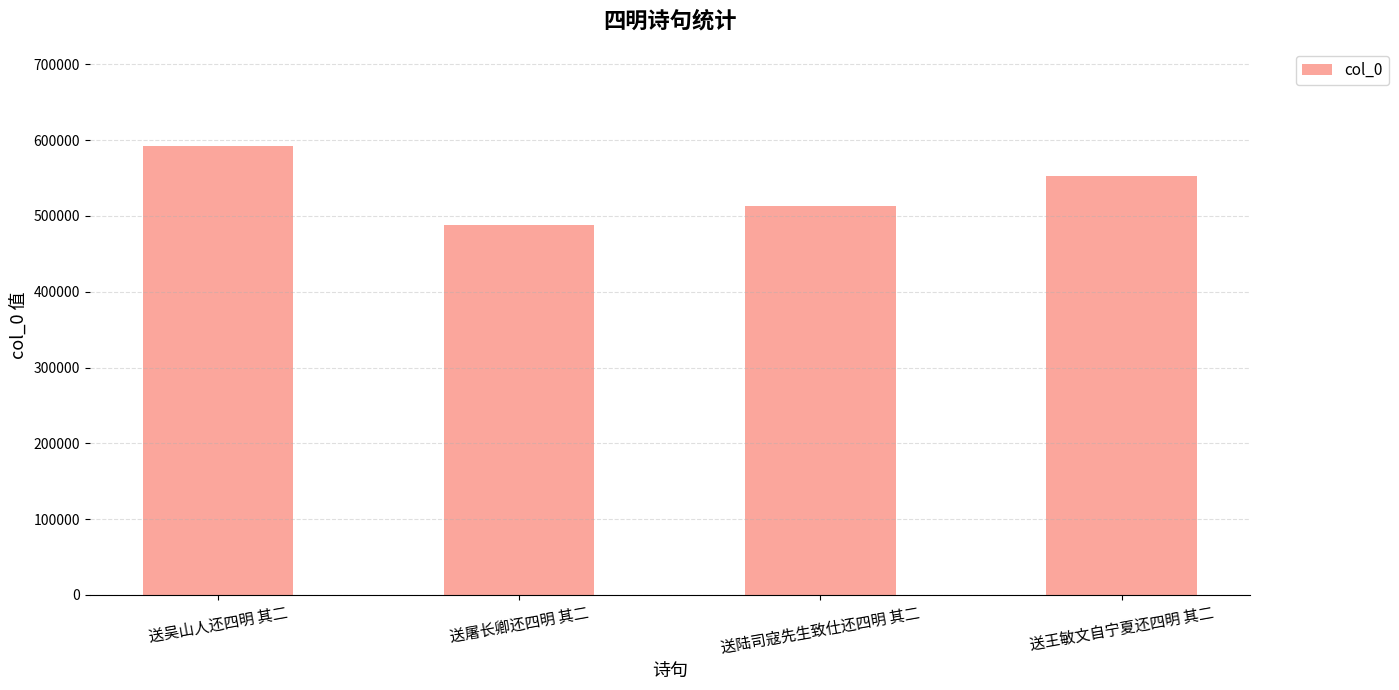

What is the difference between the values at 送吴山人还四明 其二 and 送屠长卿还四明 其二?

104320